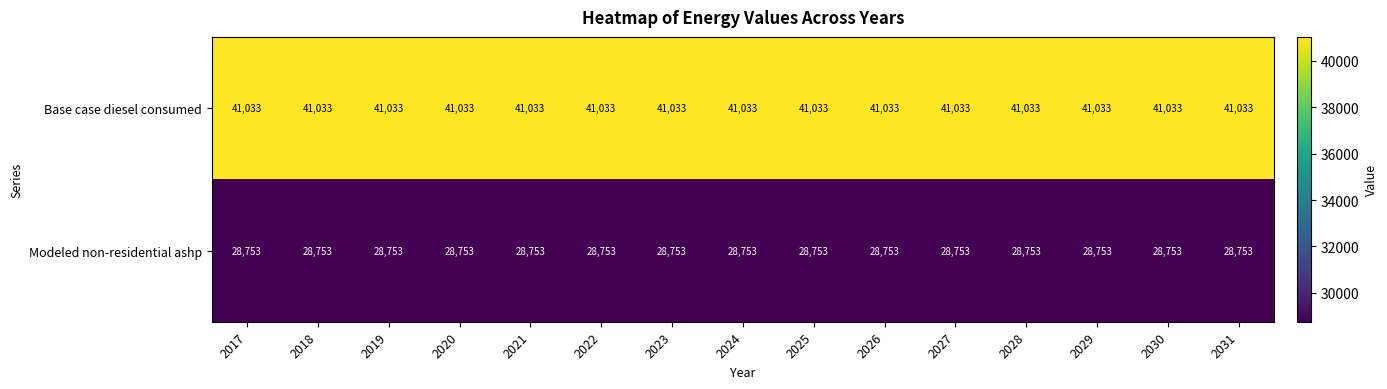

What is the difference between the highest and lowest values at 2023?

12280